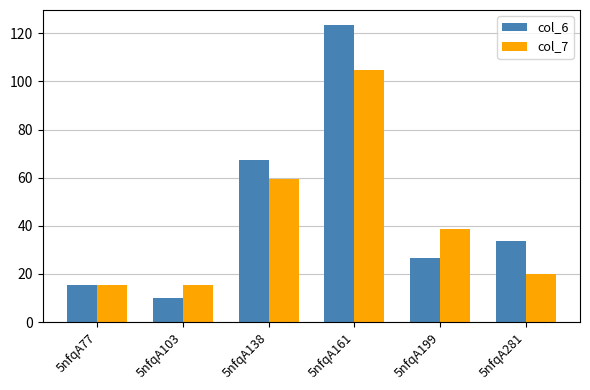

What is the difference between the second highest and second lowest values in the col_6 series?

51.7